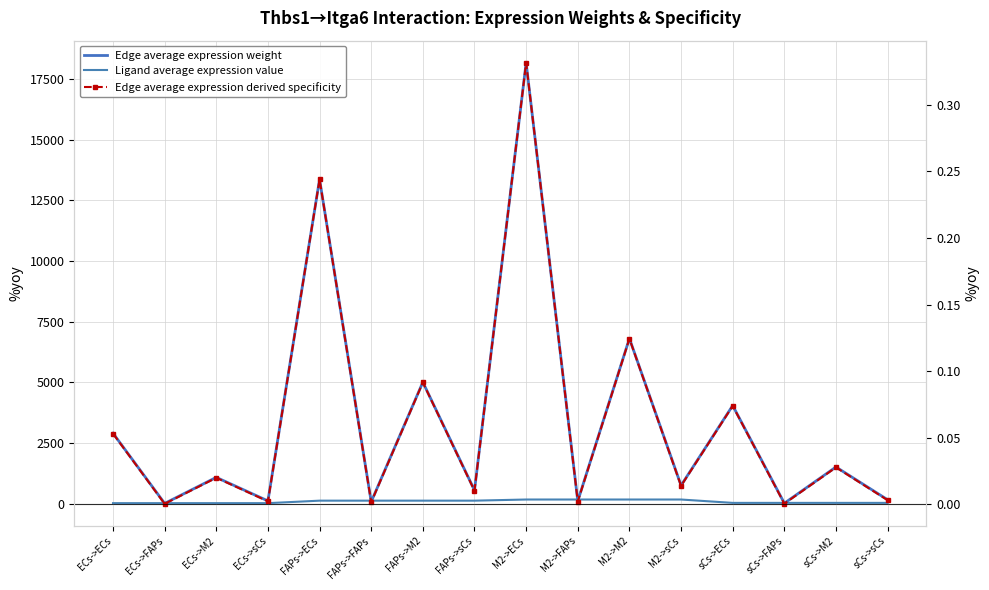

True or false: Edge average expression derived specificity and Ligand average expression value cross at least once.

False